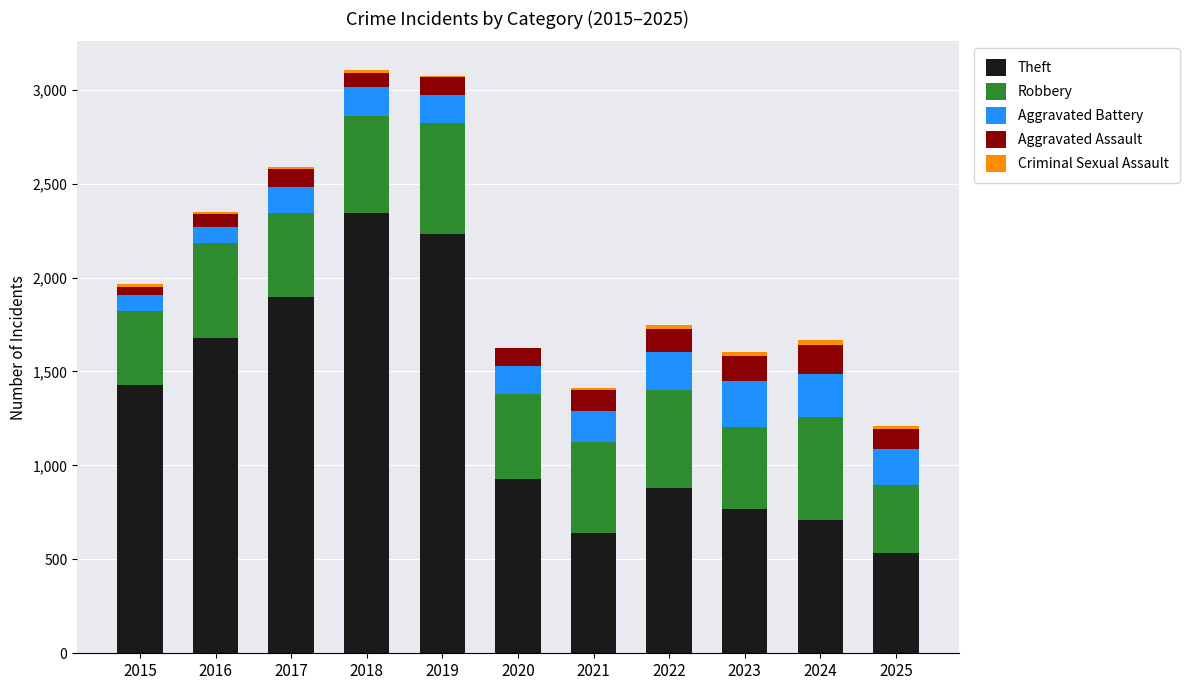

At which label does Theft reach its peak?

2018